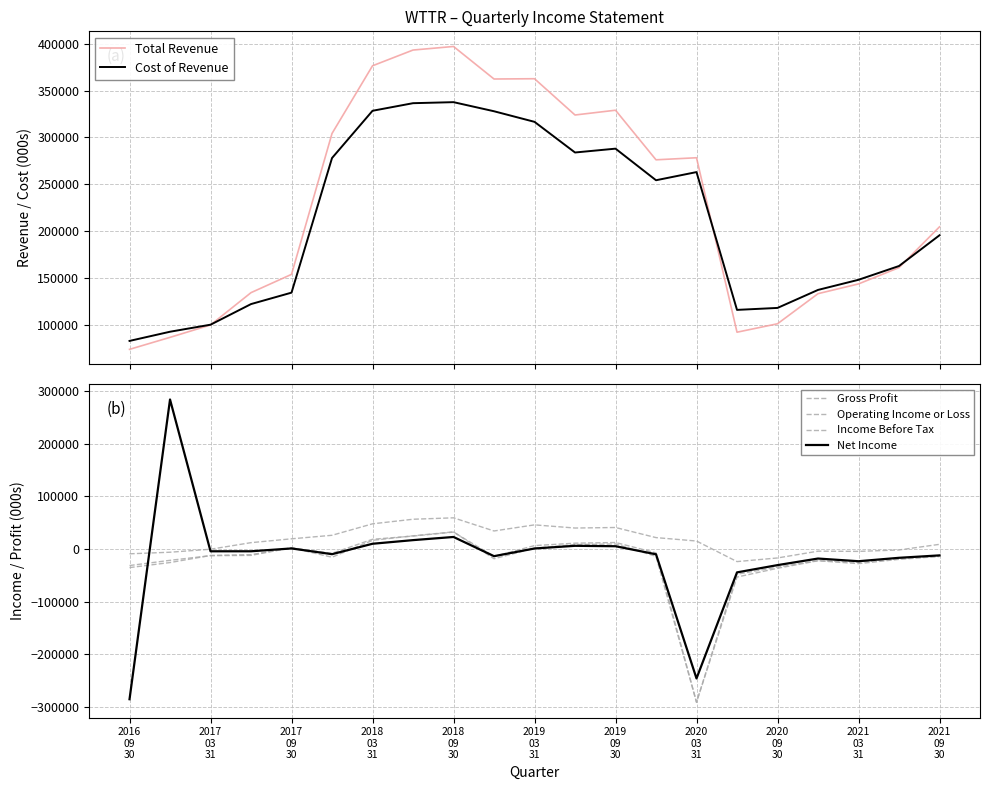

What is the value of the Operating Income or Loss point at the 9th from the left?

32300